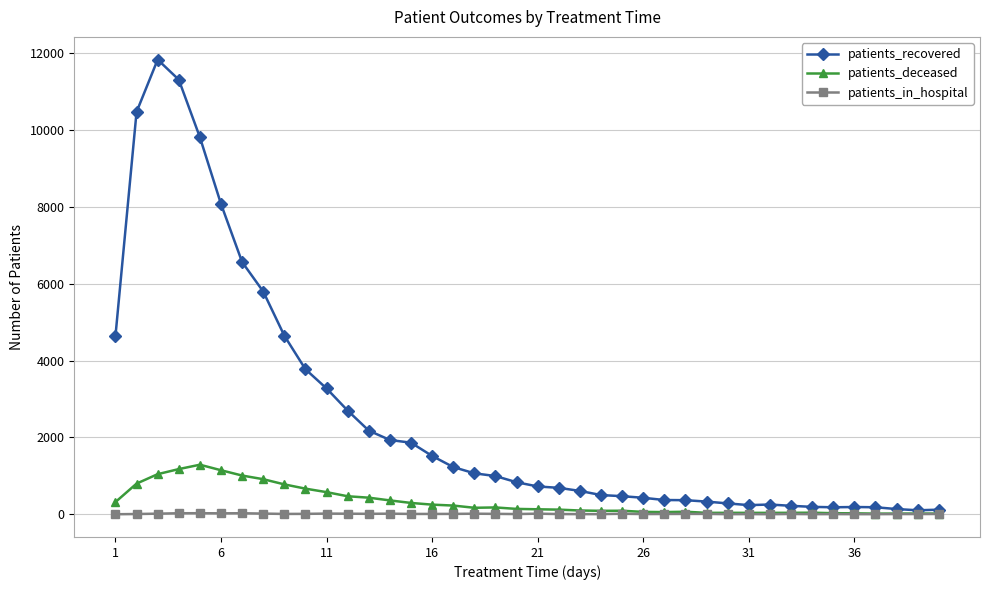

Rank the series by their maximum value, from lowest to highest.

patients_in_hospital, patients_deceased, patients_recovered